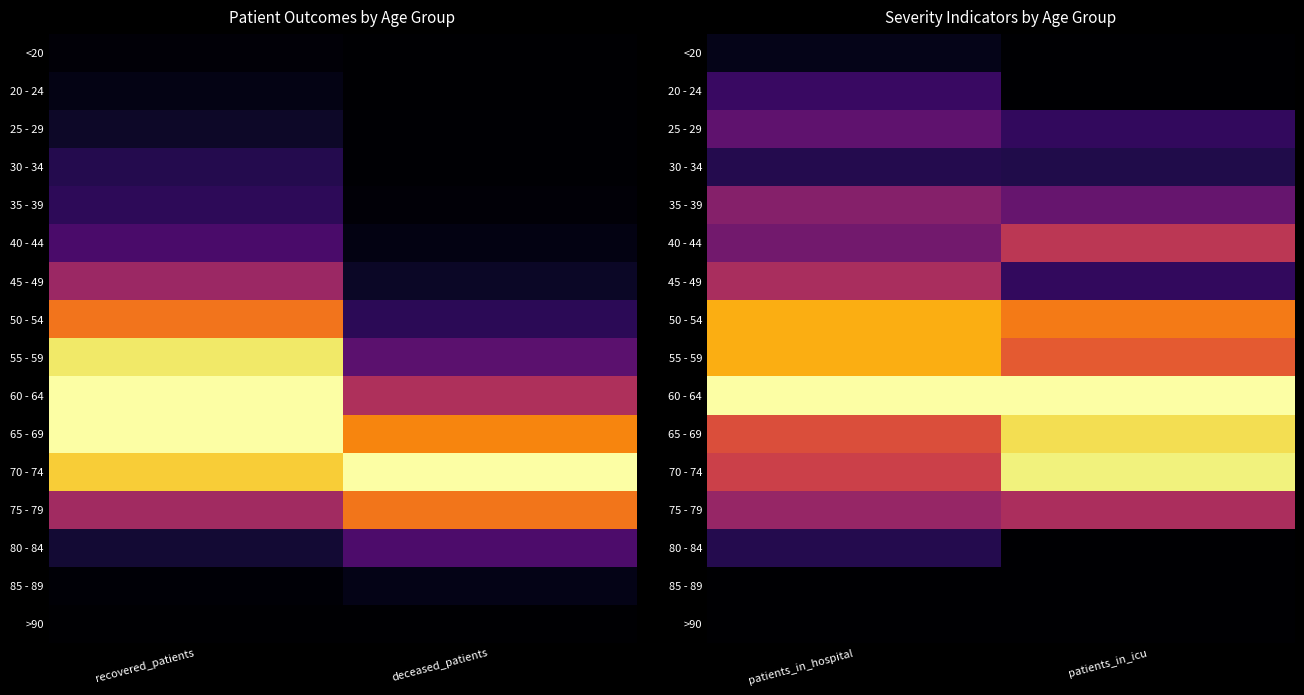

What is the spread (max minus min) of values at patients_in_hospital?

1.0